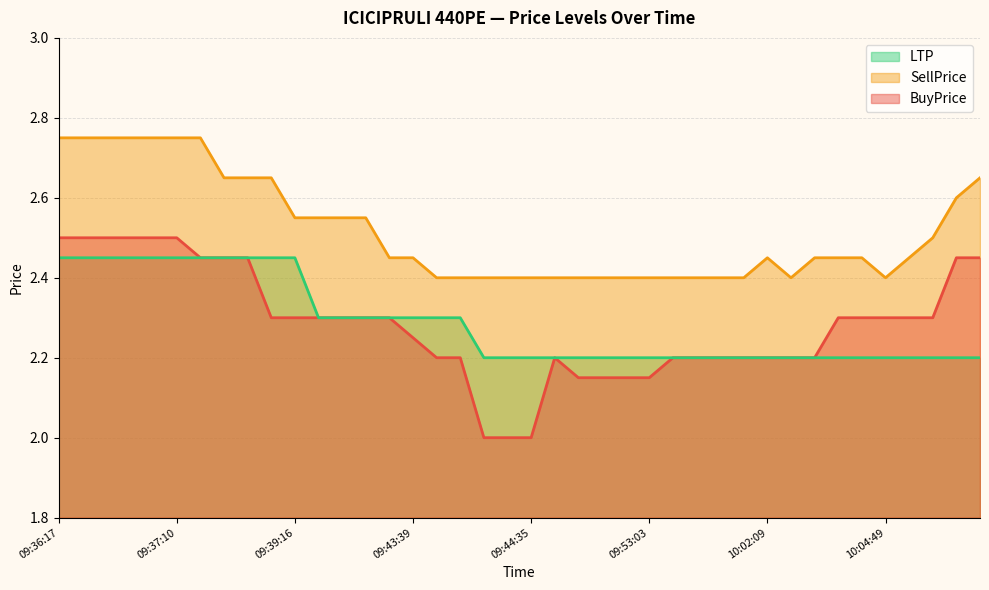

What are all the series names shown in the legend?

LTP, SellPrice, BuyPrice